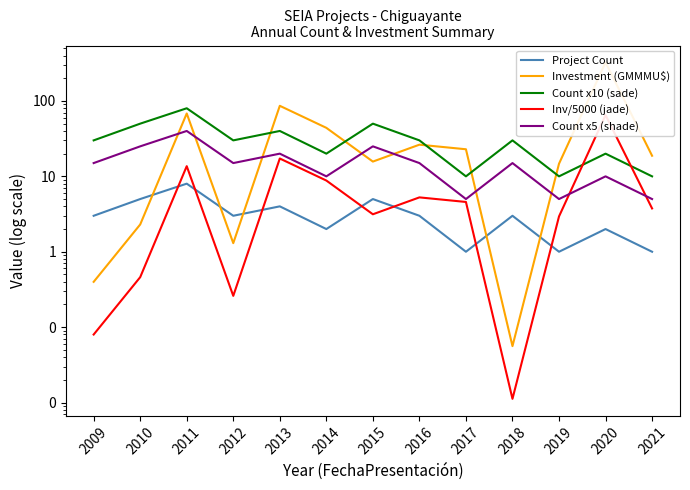

Does the chart display data point markers on the line(s)?

No